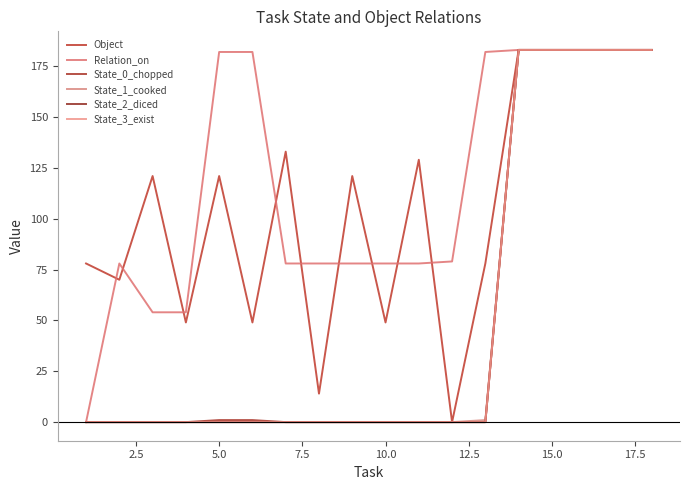

Does the chart display data point markers on the line(s)?

No